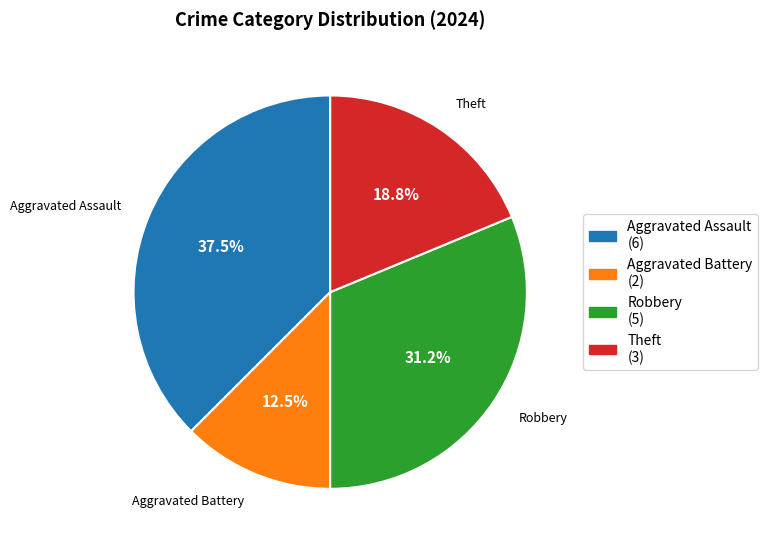

How much of the chart is everything except Aggravated Assault?

62.5%